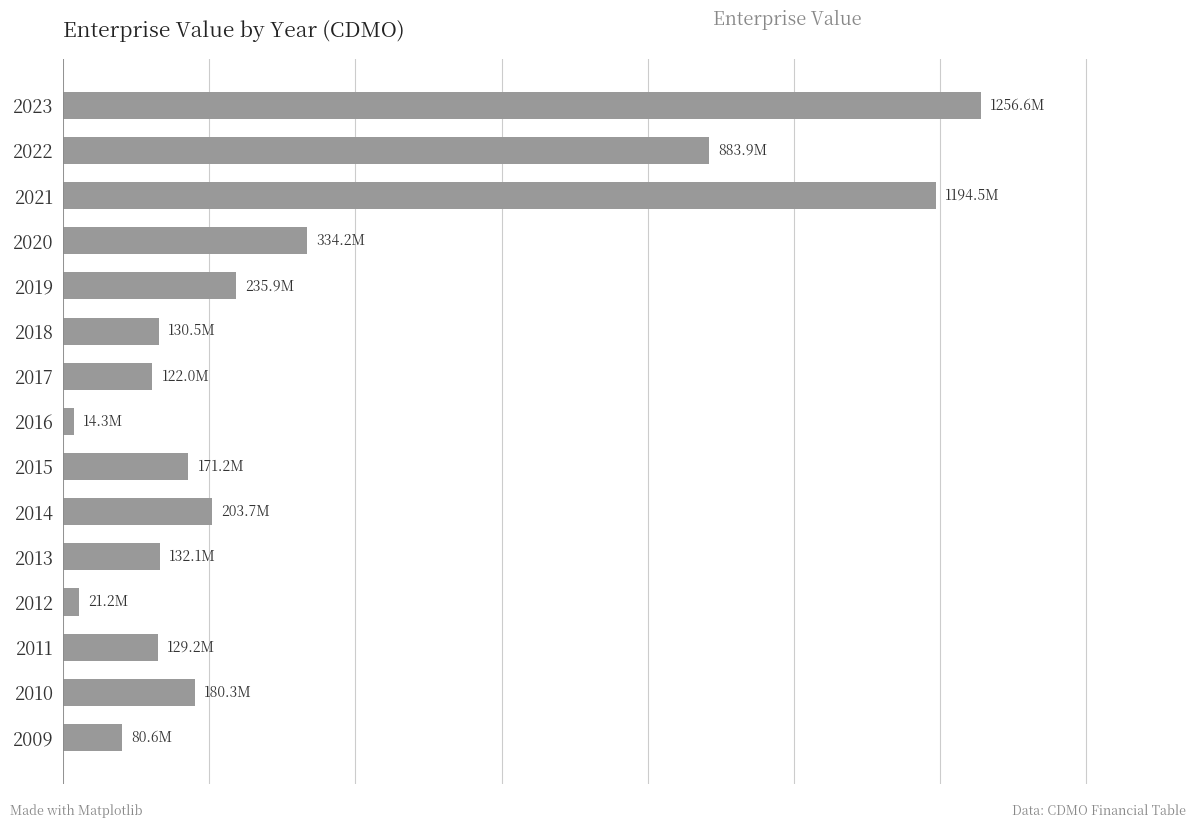

List the labels in order of value, largest first.

14, 12, 13, 11, 10, 5, 1, 6, 4, 9, 2, 8, 0, 3, 7